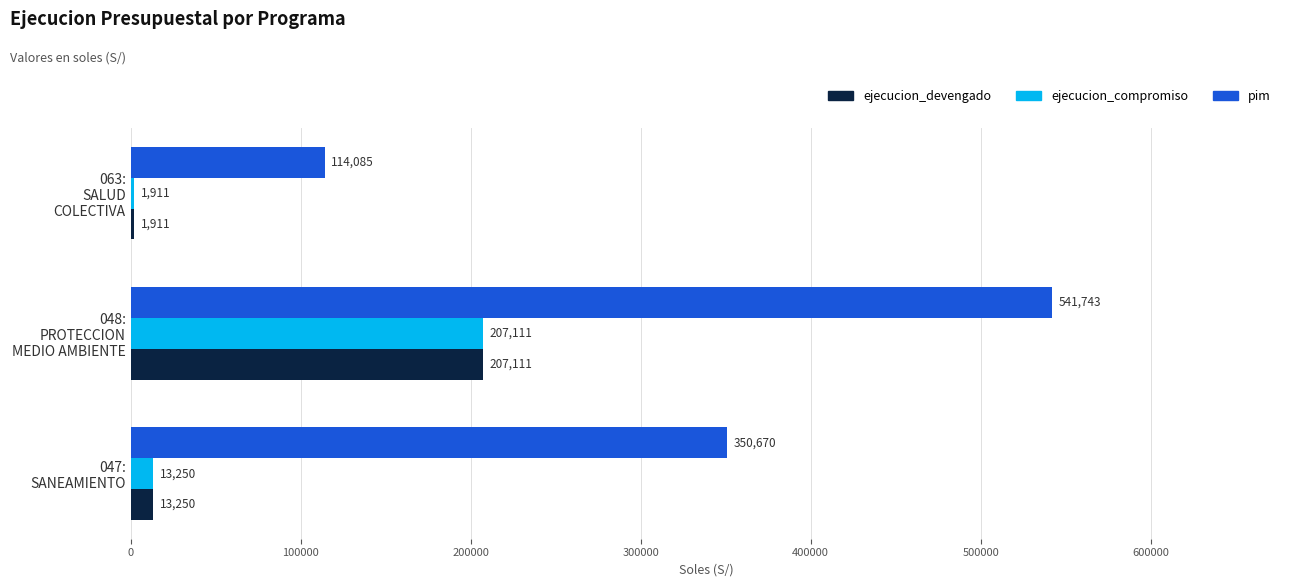

What is the maximum value for ejecucion_devengado?

207111